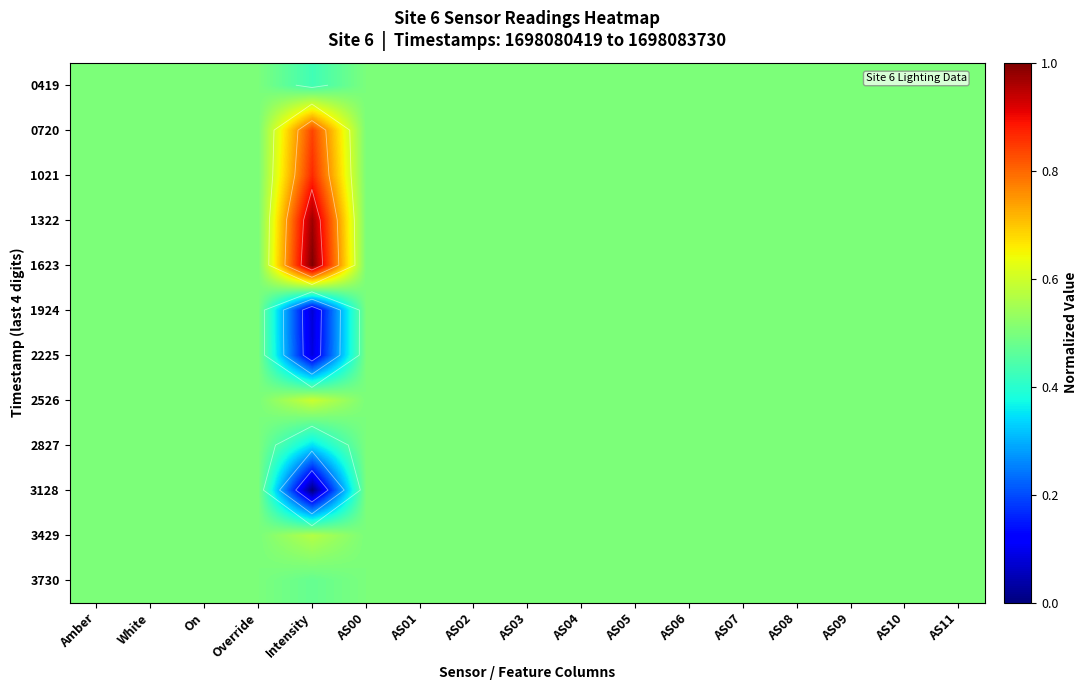

What is the total value across all series at Amber?

6.0